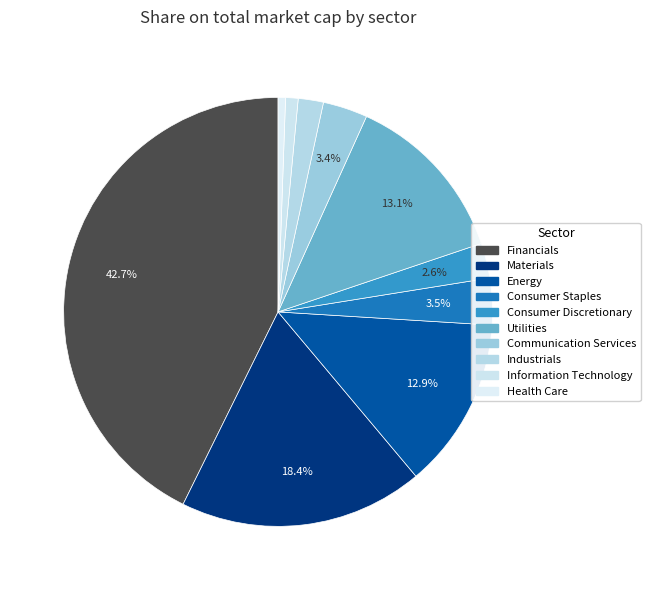

How many slices are in this pie chart?

10